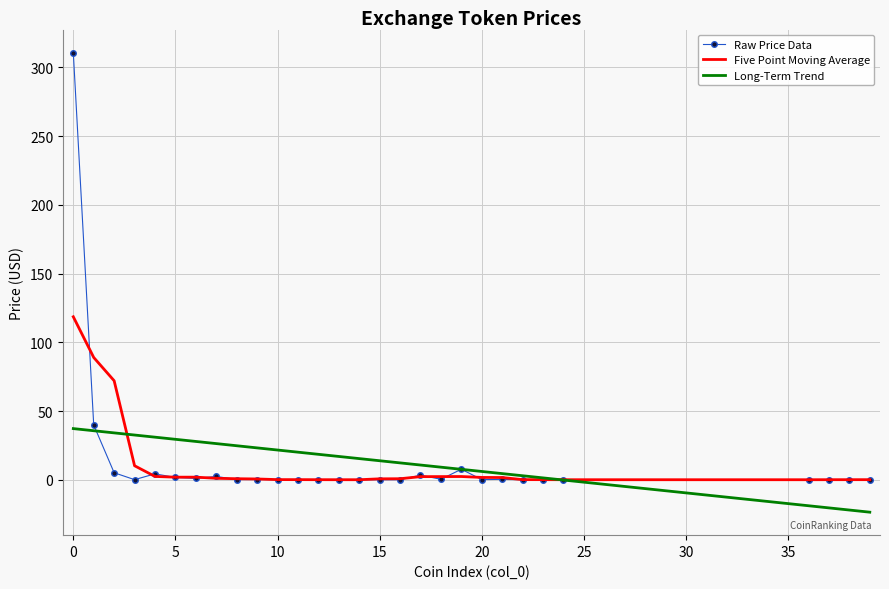

What is the highest value of the Long-Term Trend series?

37.2